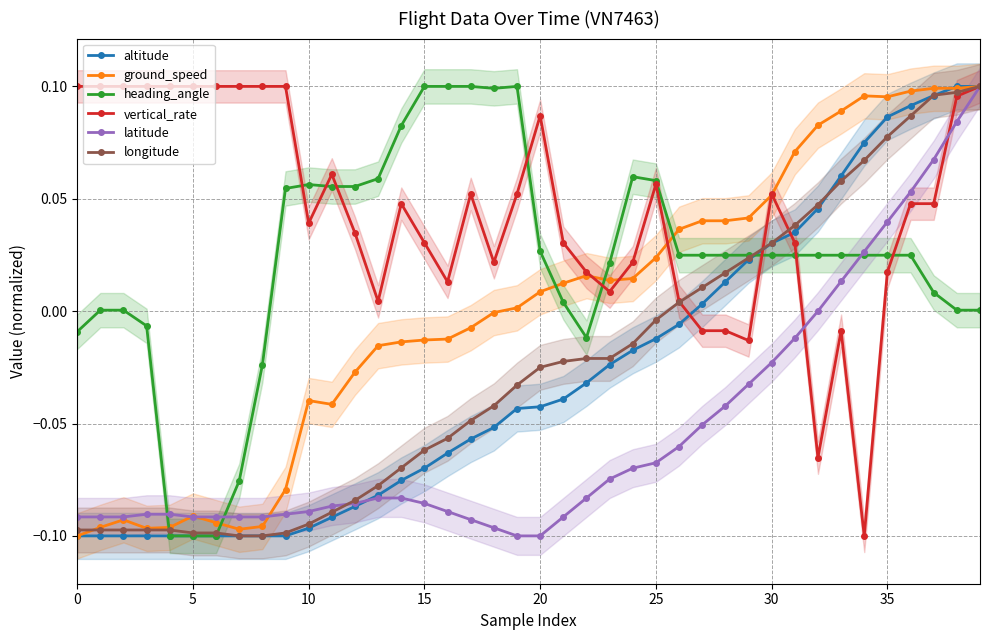

How many values in the heading_angle series are below 0?

8